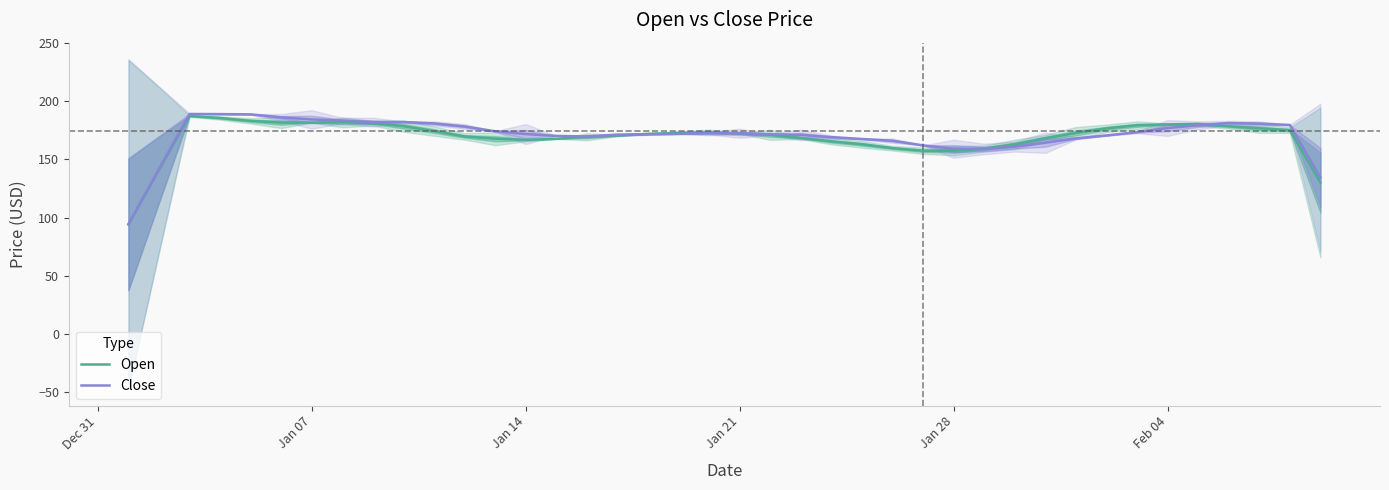

Does the chart have visible grid lines?

No